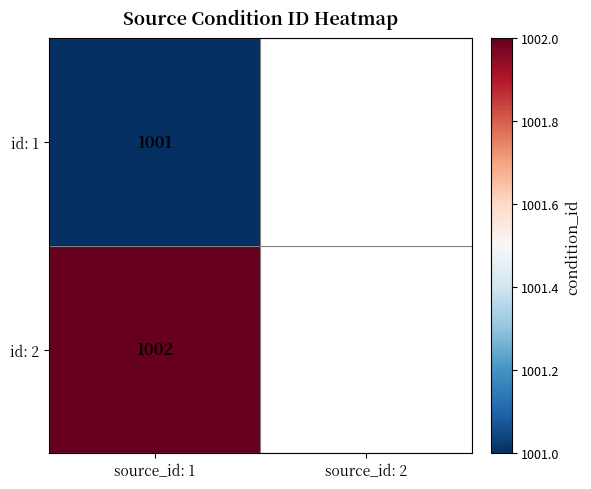

Rank the series at source_id: 1 from lowest to highest value.

id: 1, id: 2